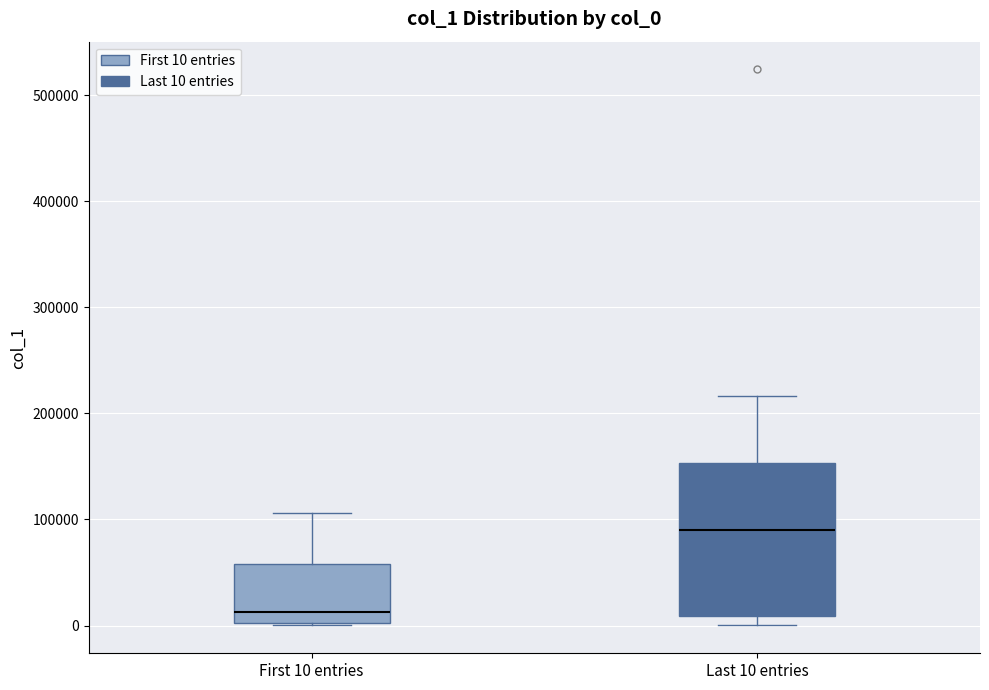

Comparing the boxes themselves (not the whiskers), which one is the tallest?

Last 10 entries